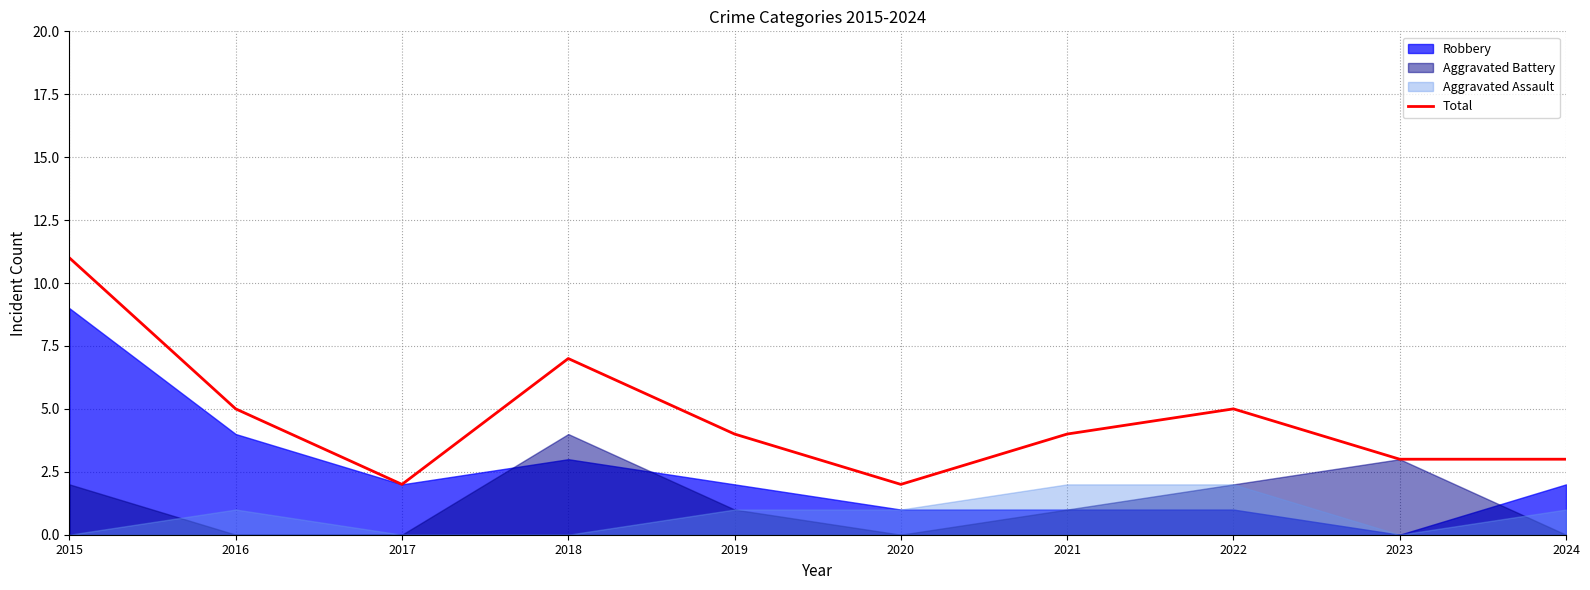

Is it true that Total equals 9 at 2018?

False